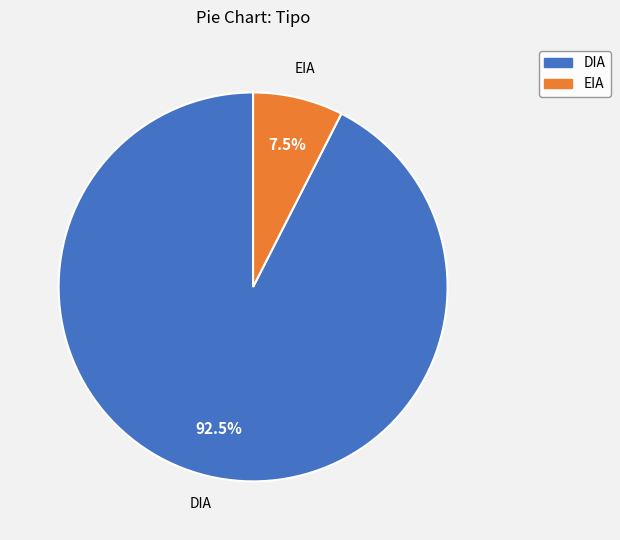

Rank the categories by value from lowest to highest.

EIA, DIA